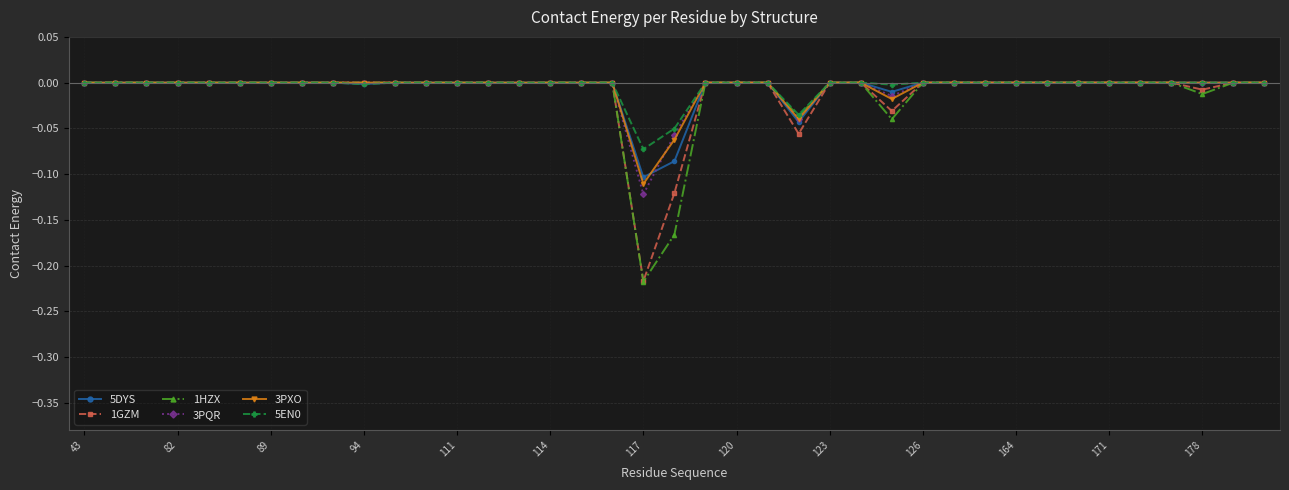

Which series has the largest range (max minus min)?

1HZX